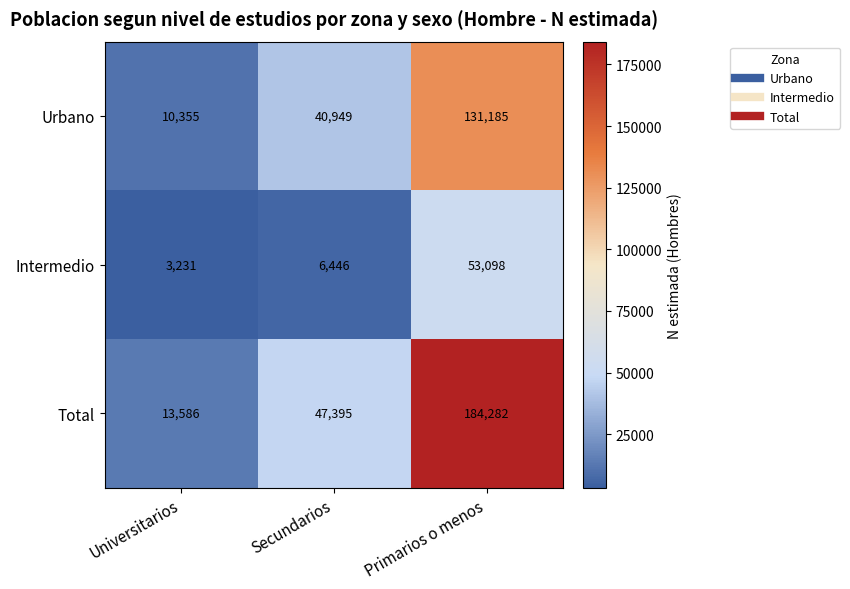

Reading left to right, what are all the values shown in this chart?

Urbano: Universitarios=10355	Secundarios=40949	Primarios o menos=131185
Intermedio: Universitarios=3231	Secundarios=6446	Primarios o menos=53098
Total: Universitarios=13586	Secundarios=47395	Primarios o menos=184282